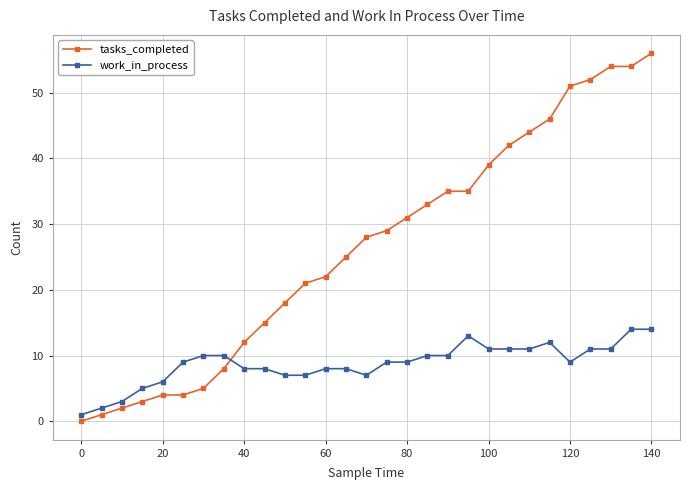

Rank the series by their maximum value, from highest to lowest.

tasks_completed, work_in_process